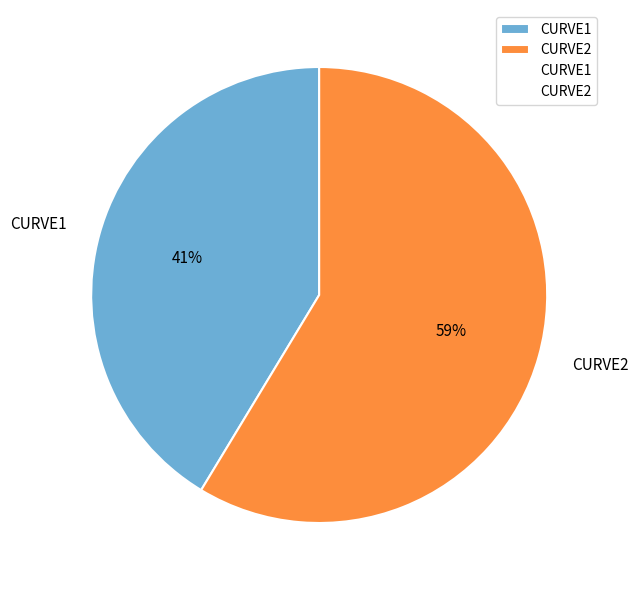

To the nearest percent, what is the combined percentage of CURVE1 and CURVE2?

100%